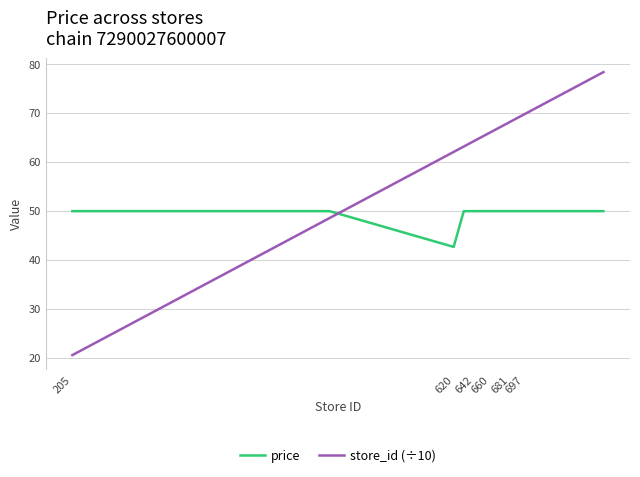

Does the chart display data point markers on the line(s)?

No